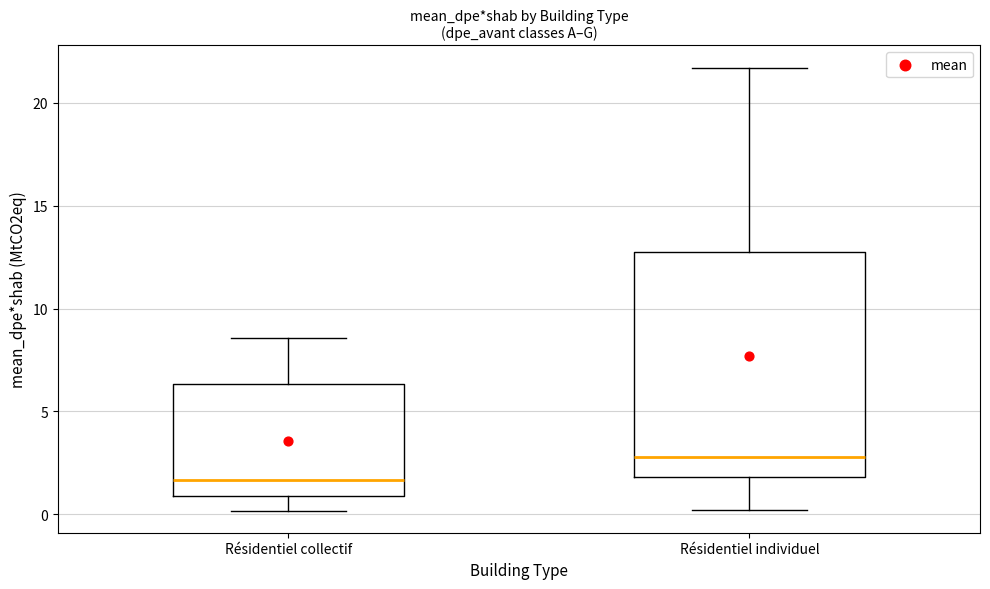

Reading left to right, transcribe this box plot: for each box, give where its median line is, the range the box spans, and where its two whiskers end, as read against the y-axis. The values are not printed on the chart, so give them approximately, as read against the axis.

Résidentiel collectif: median 1.5, box 1.0 to 6.5, whiskers 0.0 to 8.5
Résidentiel individuel: median 3.0, box 2.0 to 12.5, whiskers 0.0 to 21.5